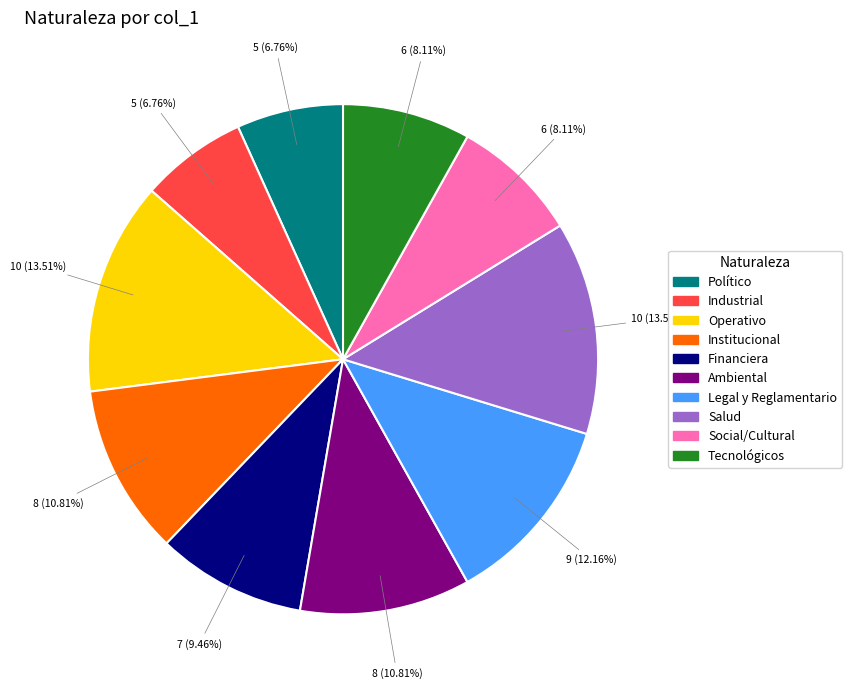

What is the ratio of the value at Tecnológicos to the value at Legal y Reglamentario?

0.7